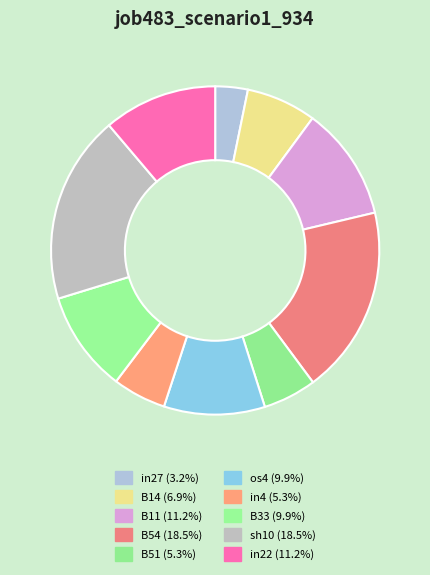

How many slices are in this pie chart?

10